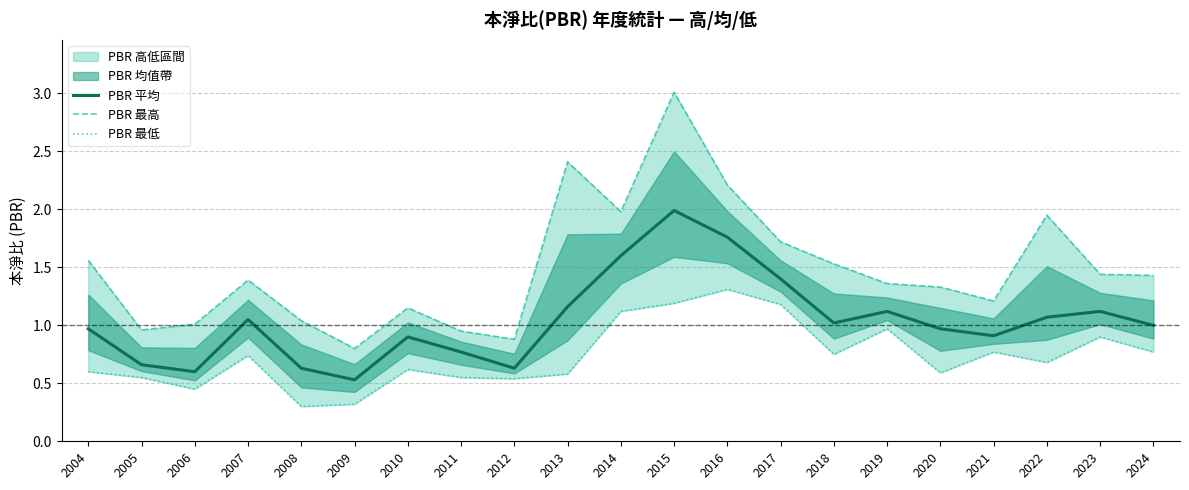

True or false: PBR 平均 and PBR 最低 intersect in this chart.

False